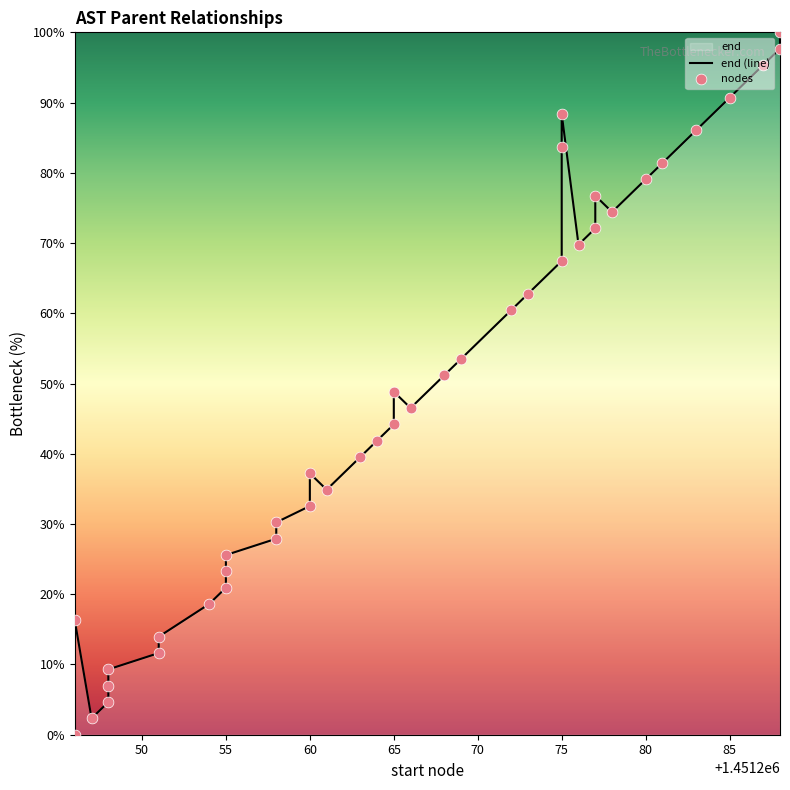

Which series reaches the minimum Y coordinate?

end (line)